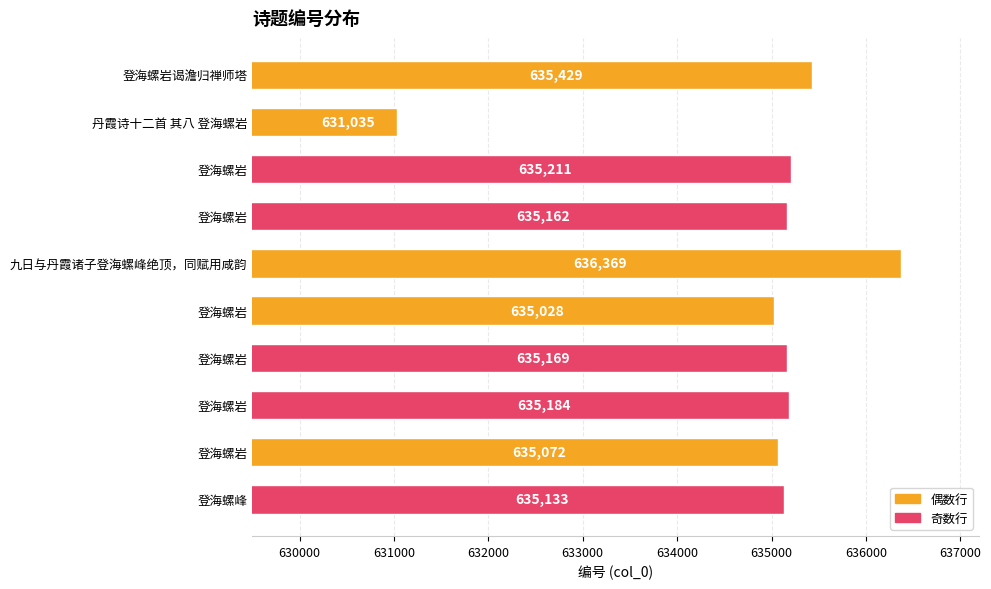

At which category does the chart reach its peak across all series?

九日与丹霞诸子登海螺峰绝顶，同赋用咸韵